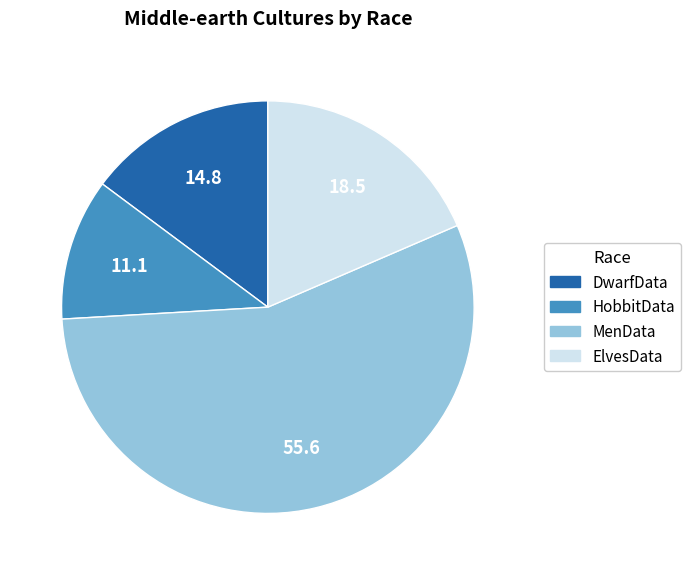

Does any single category account for the majority?

Yes